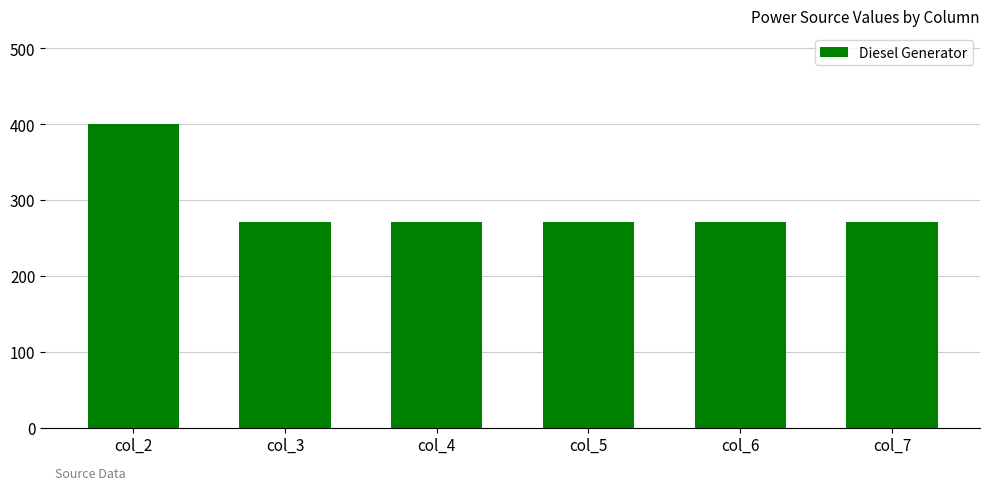

Reading left to right, what are all the values shown in this chart?

col_2=400	col_3=271	col_4=271	col_5=271	col_6=271	col_7=271